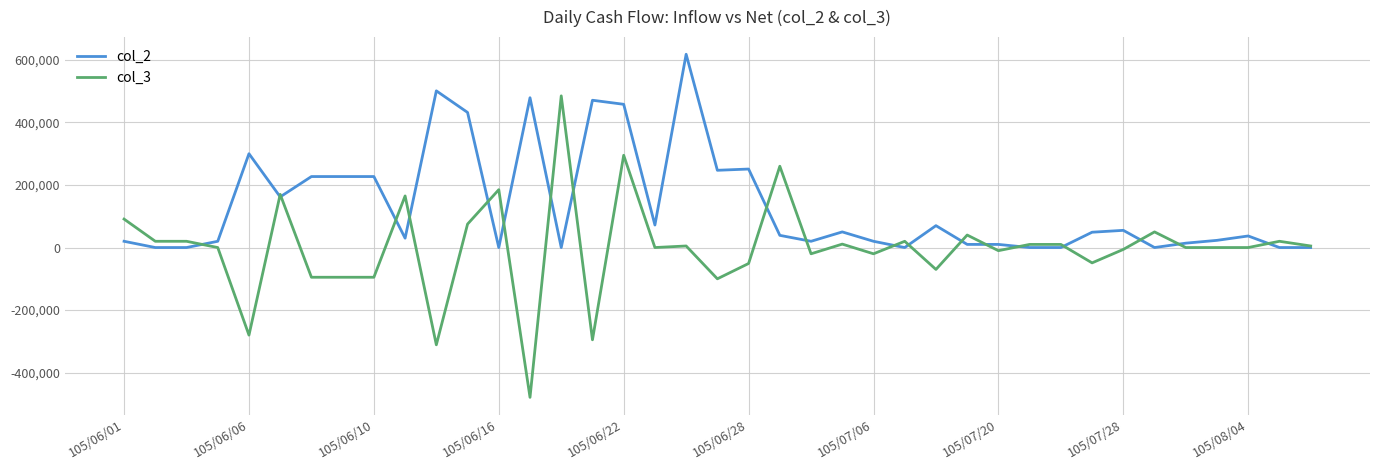

List the series in order of their overall mean, lowest first.

col_3, col_2